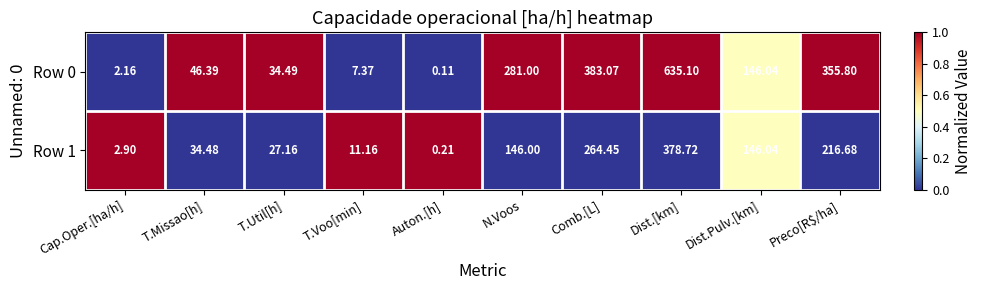

Count the number of data series in this chart.

2